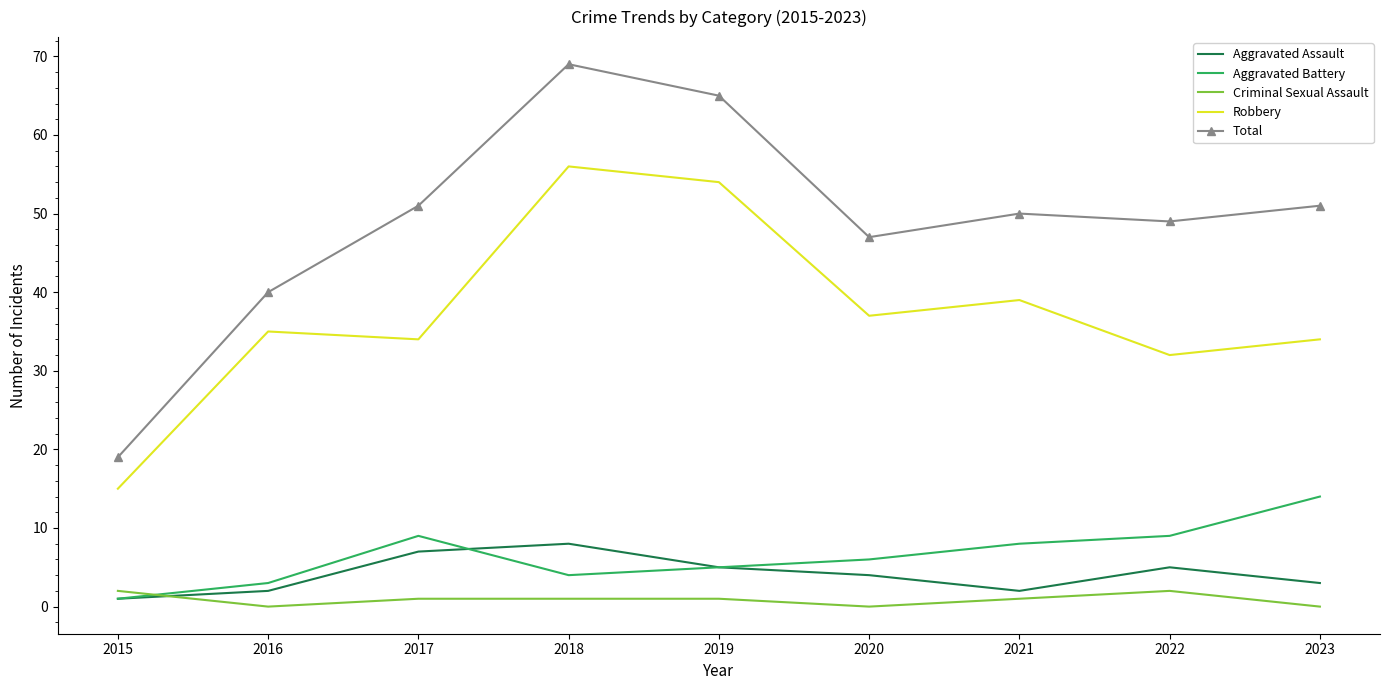

What is the difference between the highest and lowest values at 2023?

51